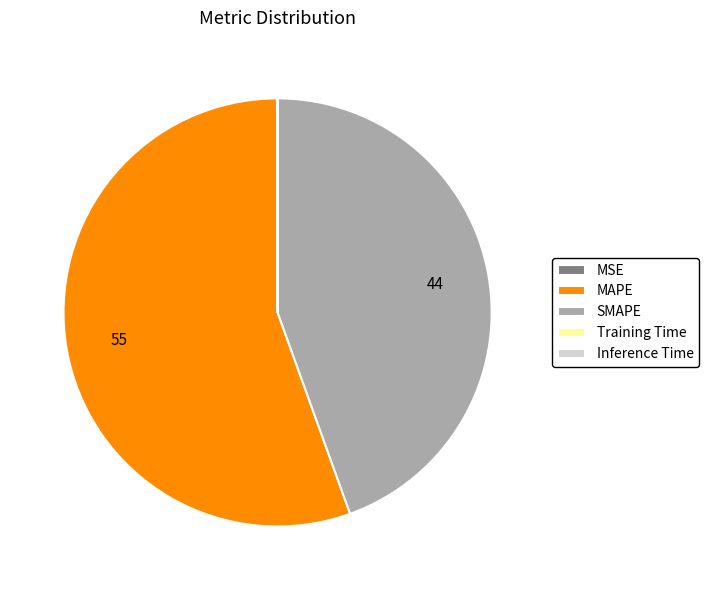

The MAPE slice represents 55% of the pie. True or false?

True